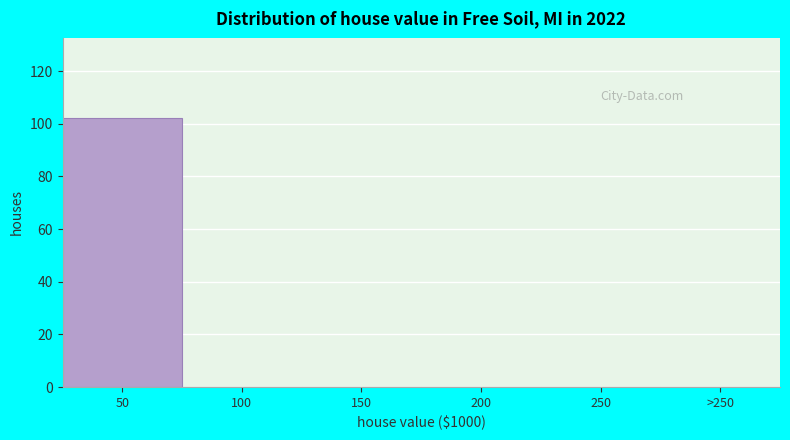

Reading right to left, what are all the values shown in this chart?

>250=0	250=0	200=0	150=0	100=0	50=102